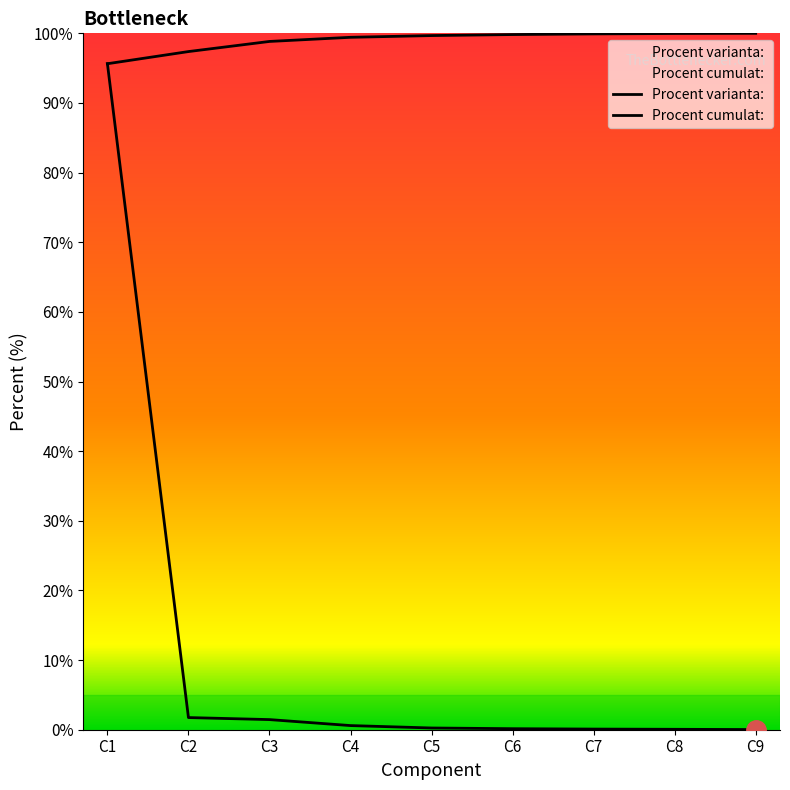

Reading left to right, transcribe all the data shown in this chart.

Procent varianta: : 95.6	1.7	1.5	0.6	0.2	0.1	0.1	0.1	0.0
Procent cumulat: : 95.6	97.4	98.8	99.4	99.7	99.8	99.9	100.0	100.0